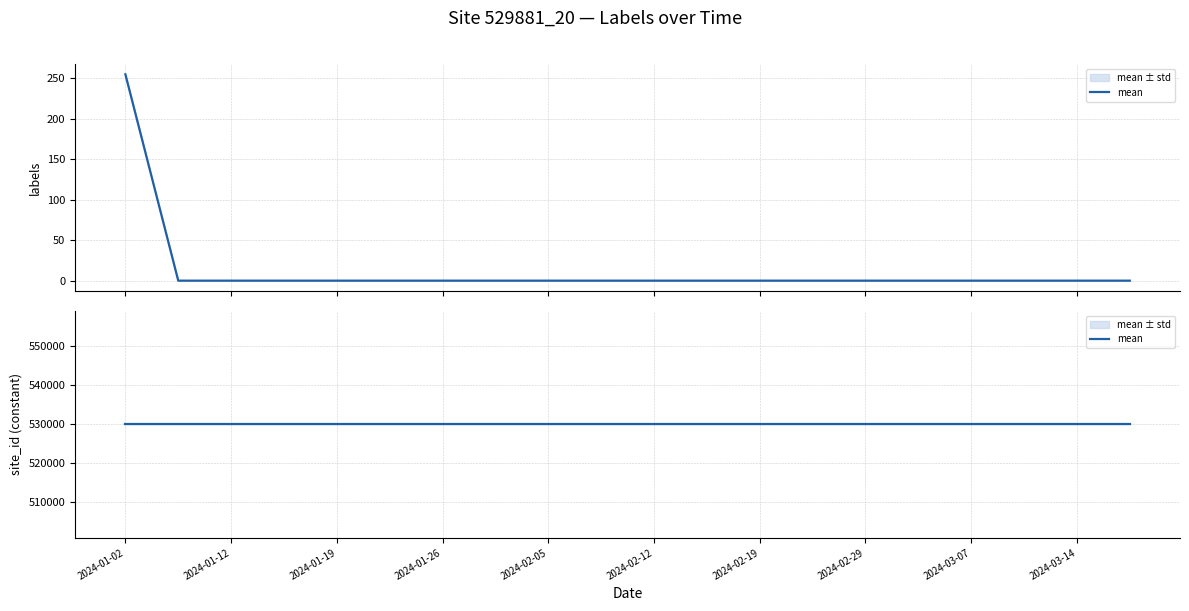

What is the average value?

13